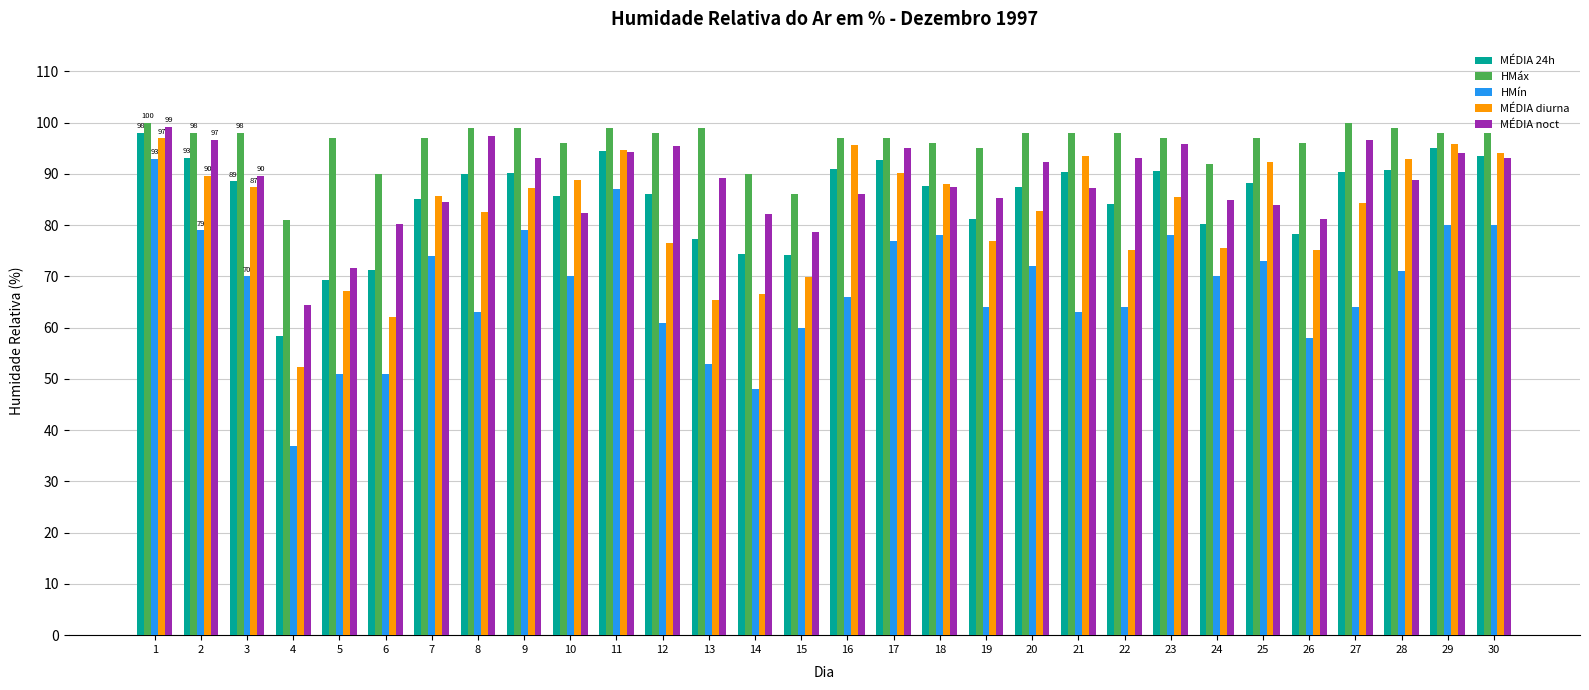

What value does the HMín series have at 23?

78.0